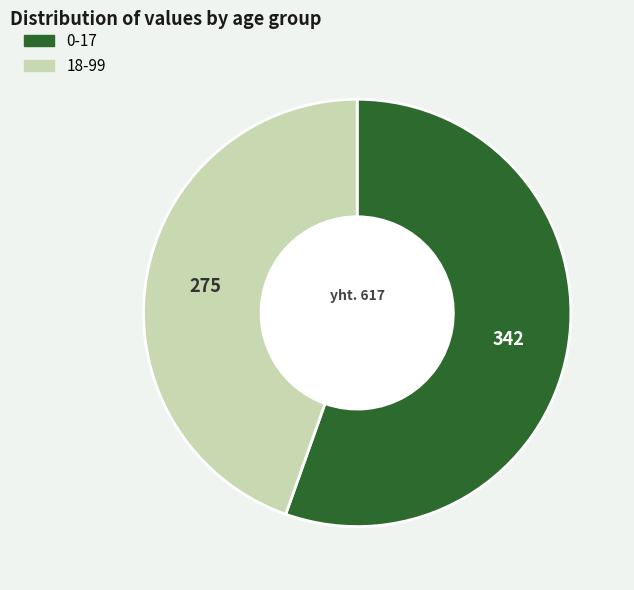

How many slices are in this pie chart?

2